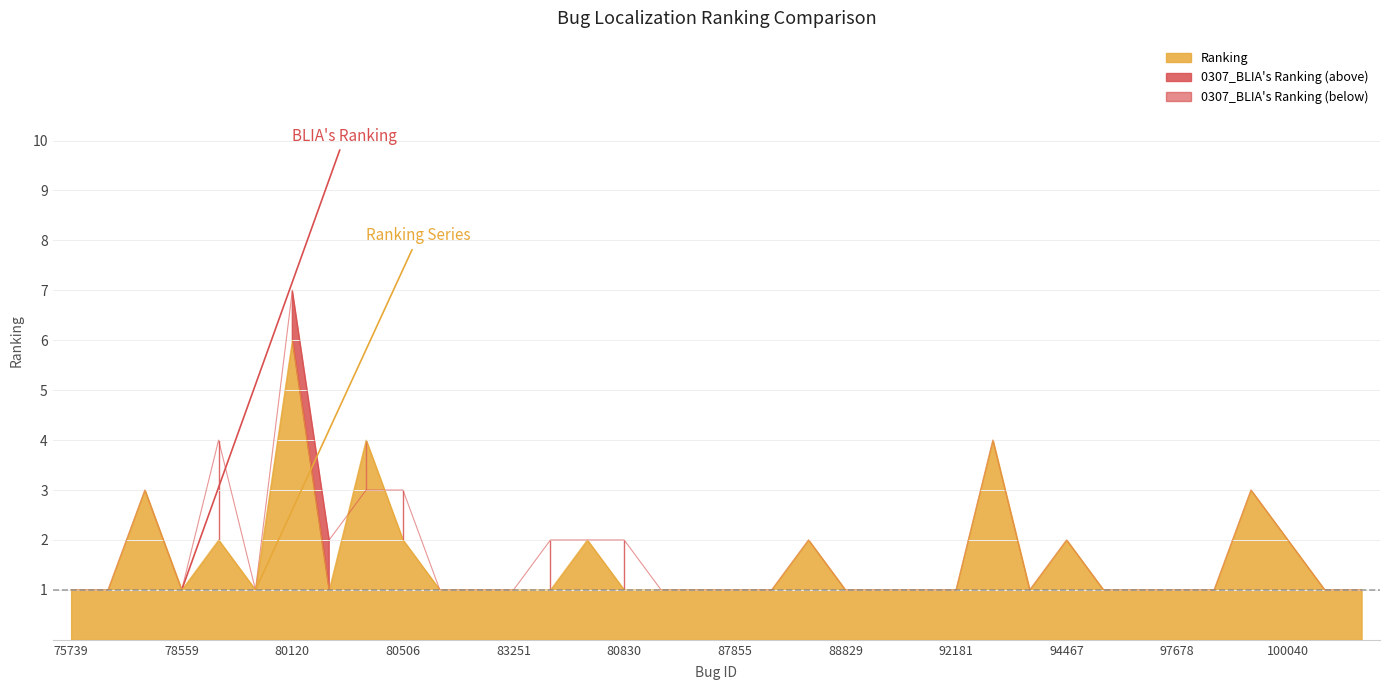

At which label does 0307_BLIA's Ranking reach its minimum?

75739